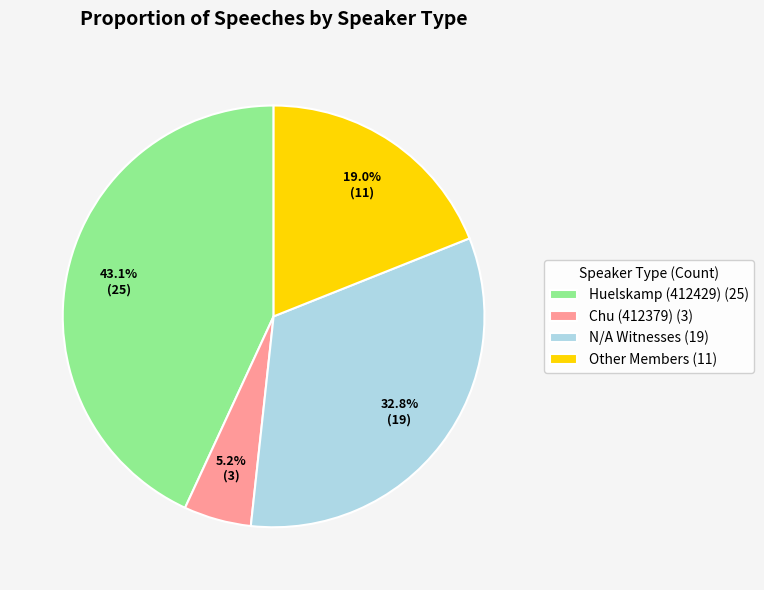

The Other Members slice represents 19% of the pie. True or false?

True